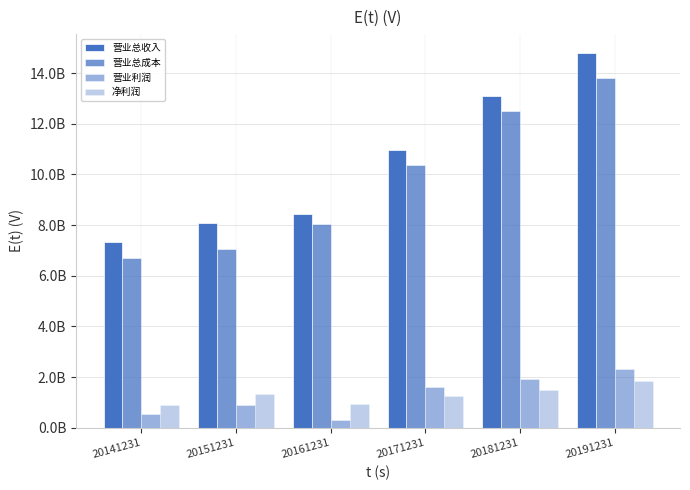

Does the chart contain stacked bars?

No